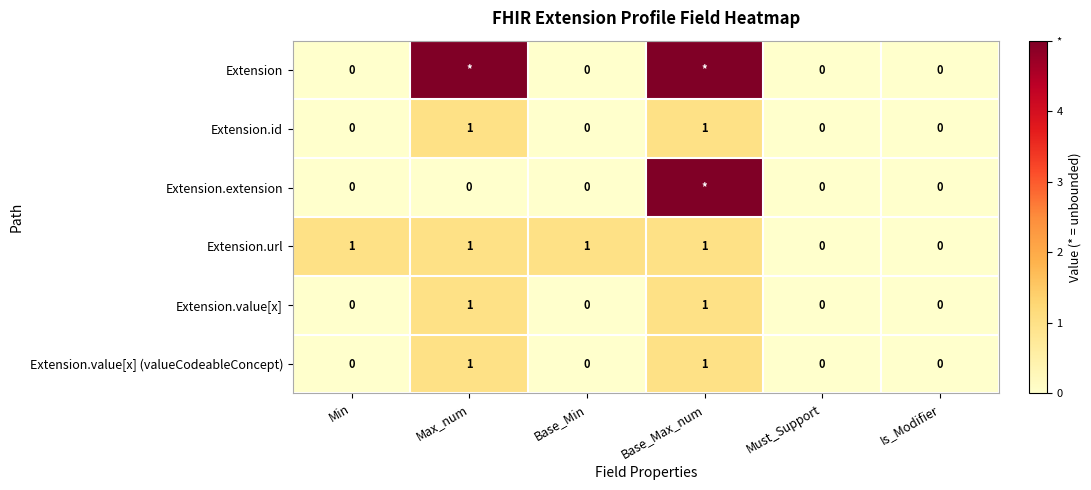

Between Base_Min and Must_Support, which series saw the biggest shift?

Extension.url